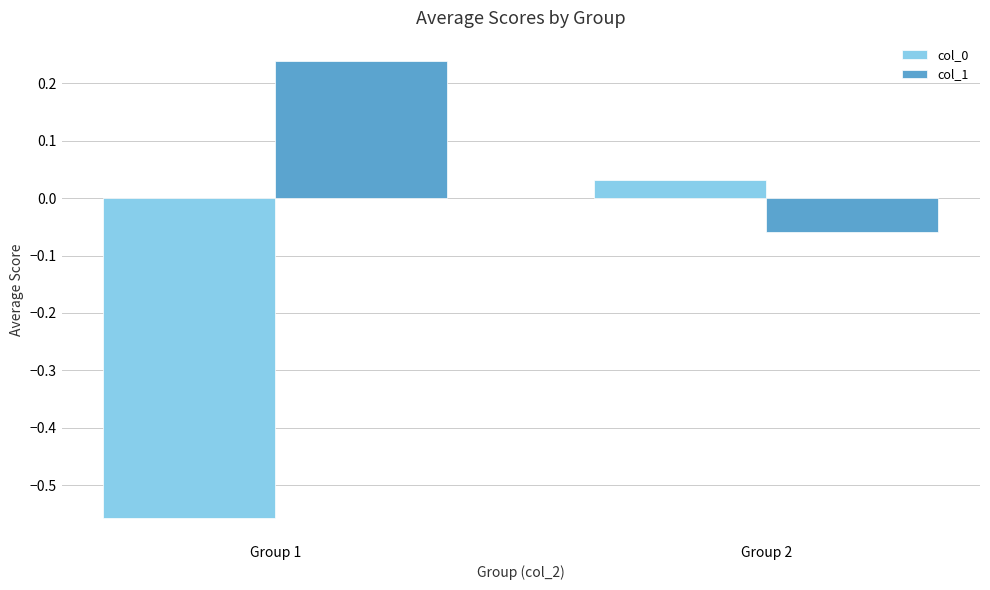

Rank the categories by col_1 value from lowest to highest.

Group 2, Group 1